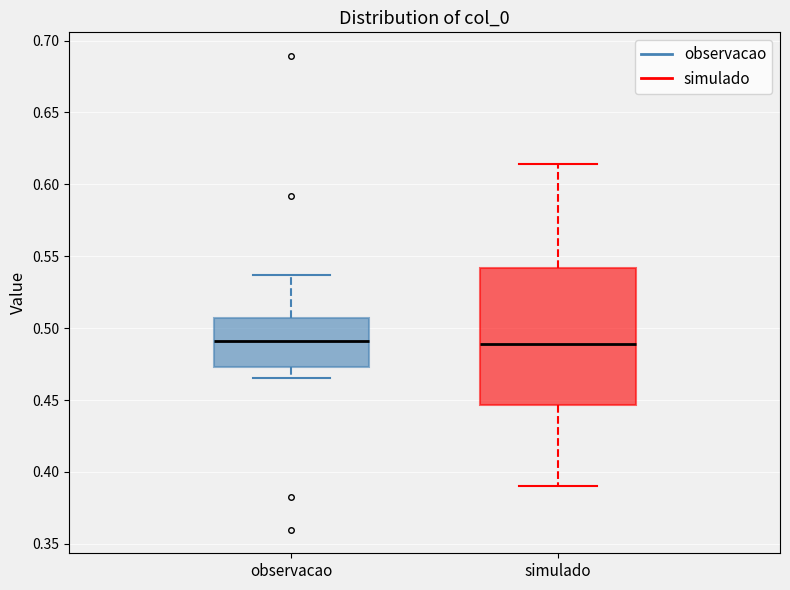

Where does the median line of the box for simulado sit on the y-axis? The values are not printed on the chart, so give them approximately, as read against the axis.

0.490